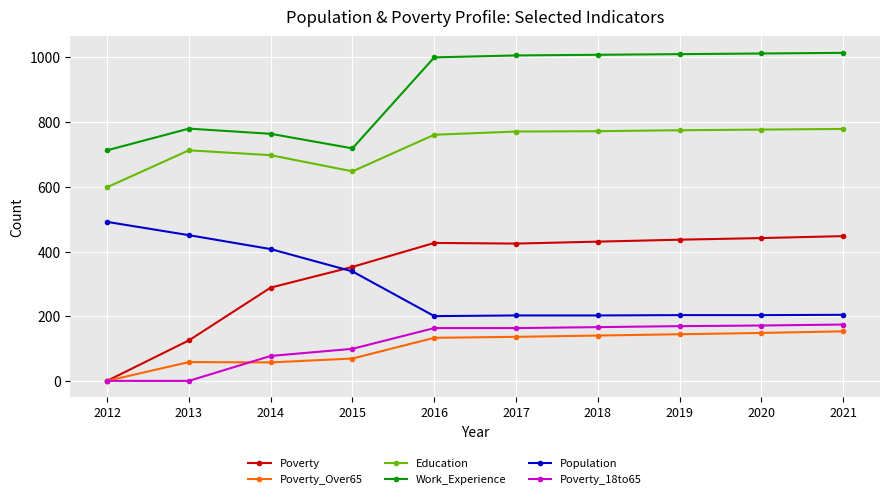

True or false: Education and Poverty_18to65 intersect in this chart.

False